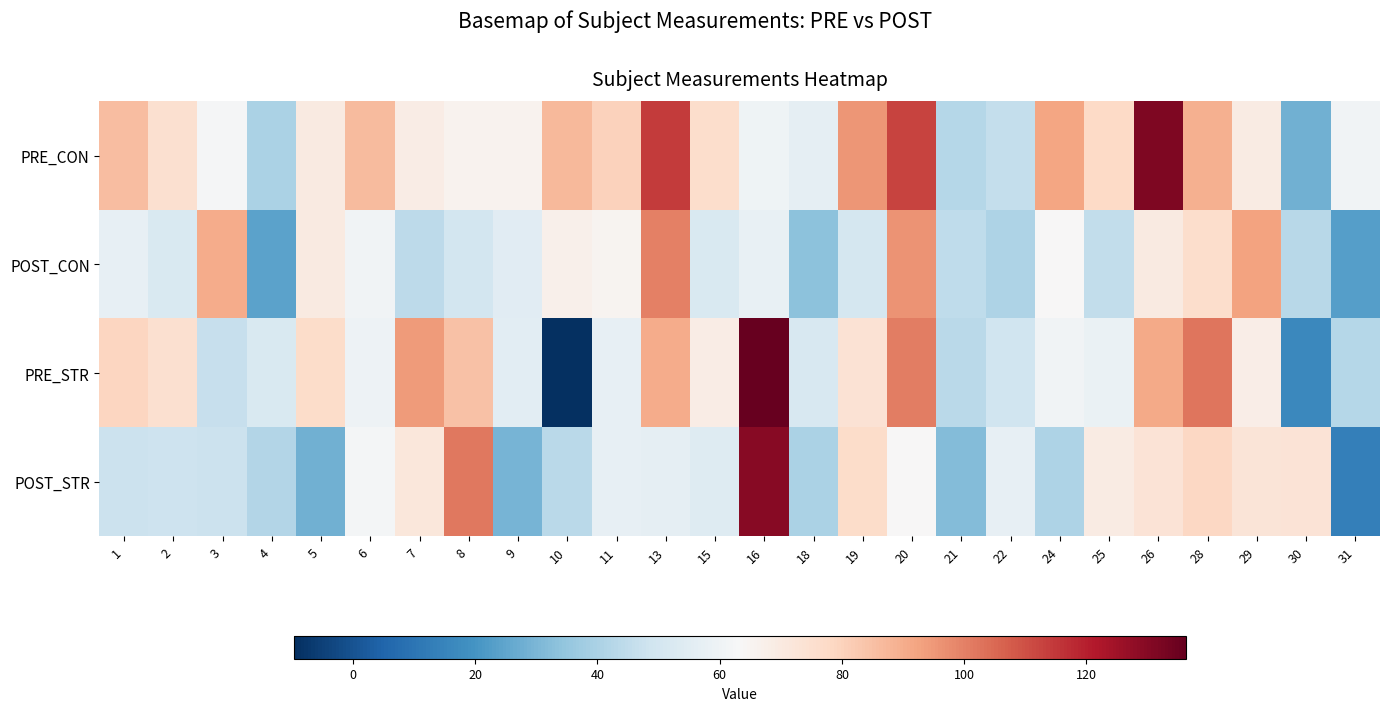

How many data points does each series have?

26